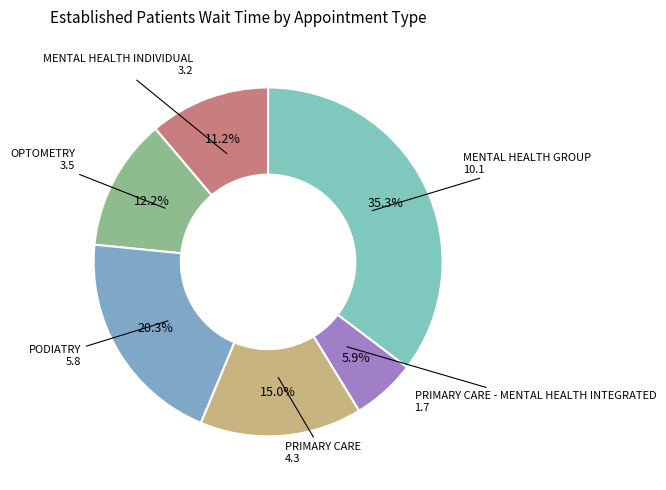

Count the number of slices in the pie.

6